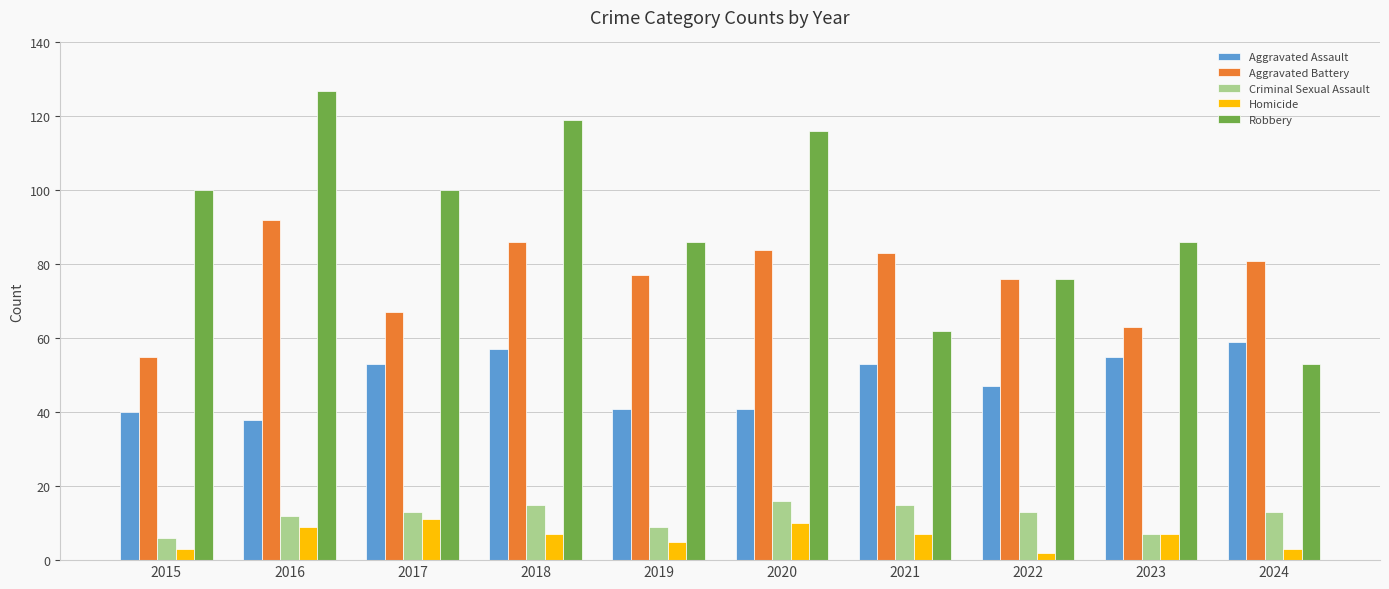

How many series are shown in this chart?

5